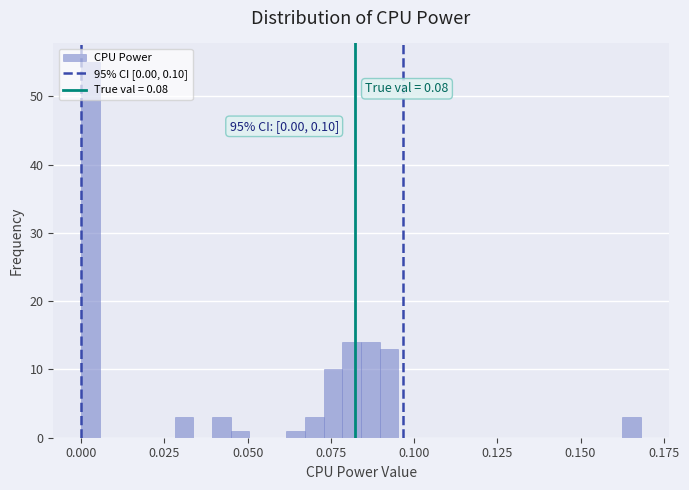

Read against the x-axis, roughly where is the centre of the tallest bar?

0.005